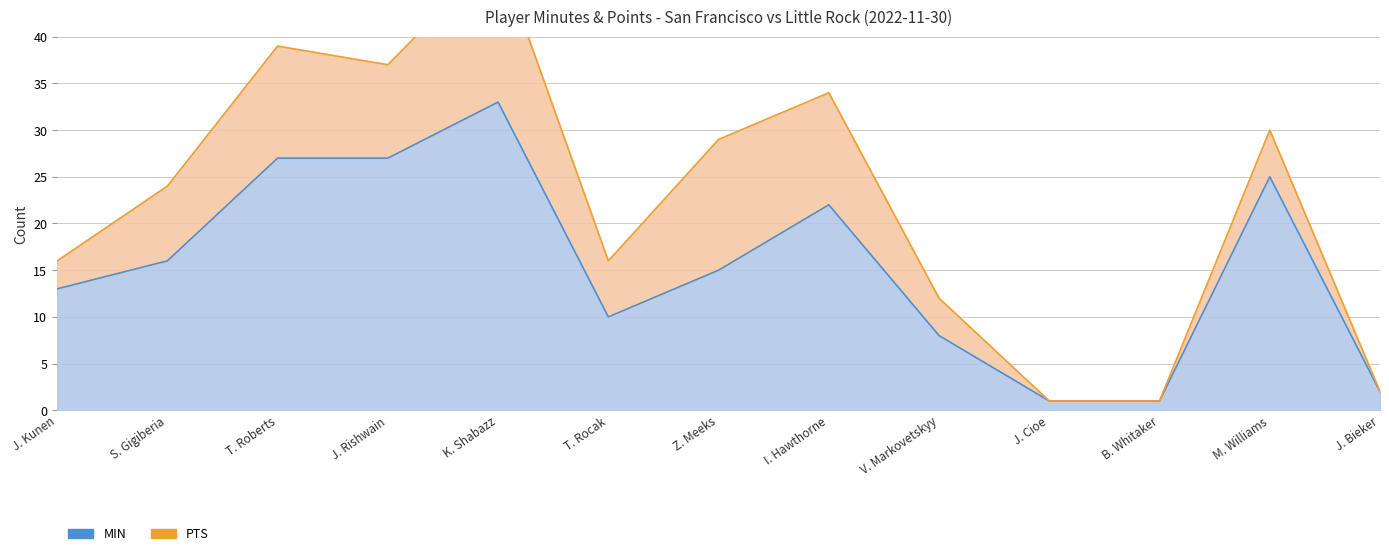

How many points are higher than both their immediate neighbors (excluding endpoints)?

3